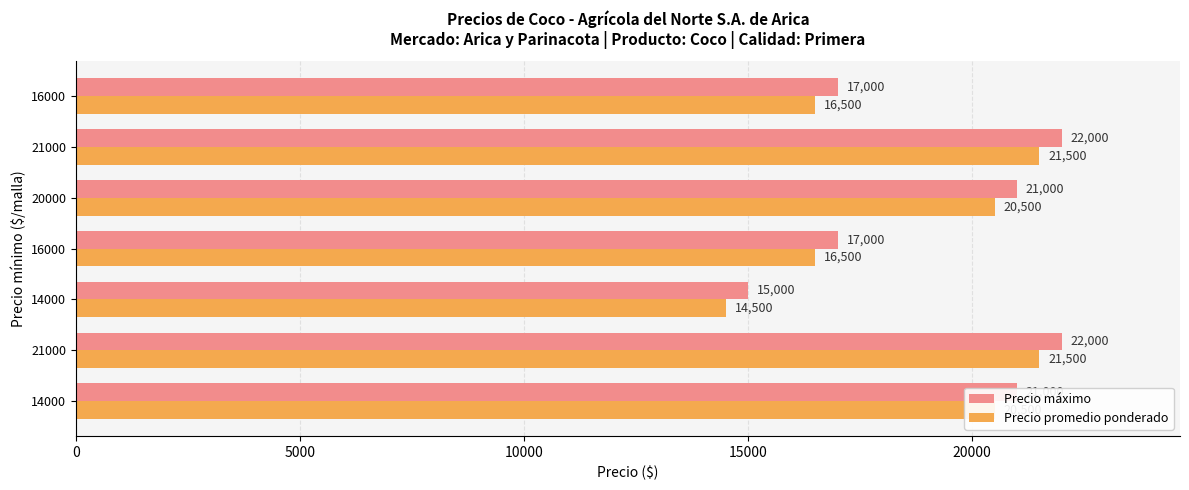

What is the sum of all Precio máximo values?

135000